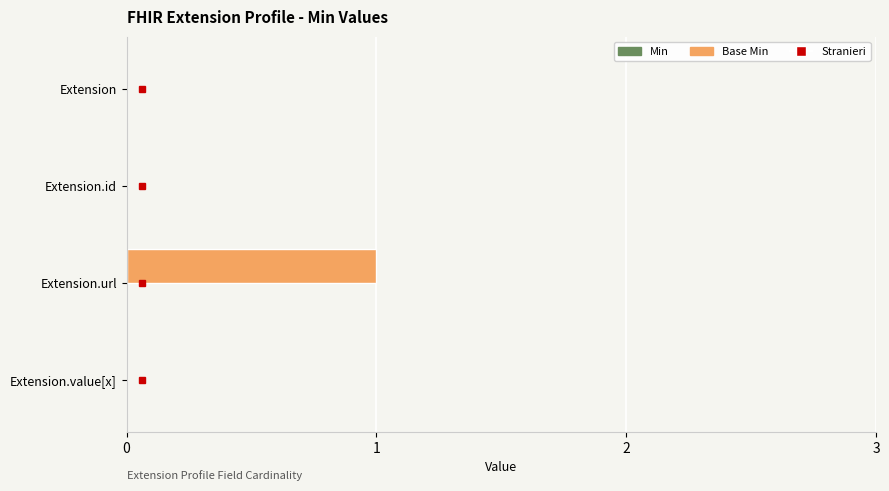

Between Extension and Extension.url, which is larger?

Extension.url